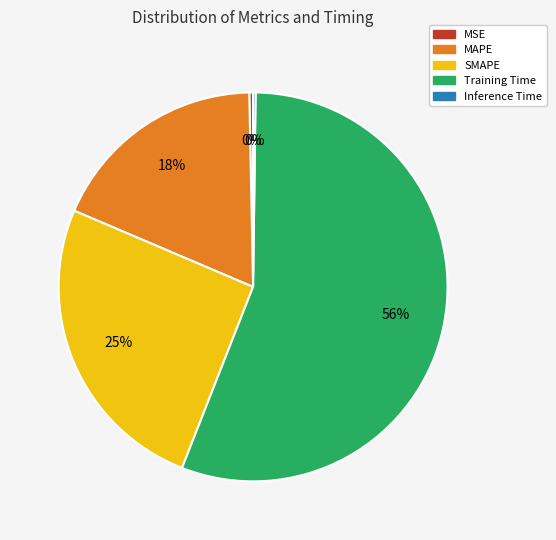

Do SMAPE and MSE together represent more than half of the pie?

No